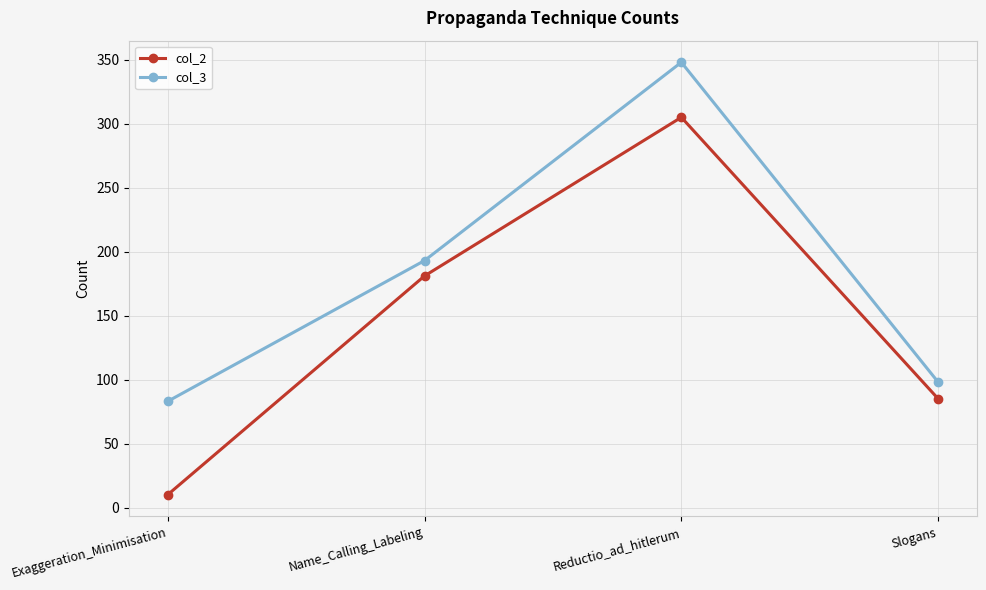

At which category does the chart reach its minimum across all series?

Exaggeration_Minimisation